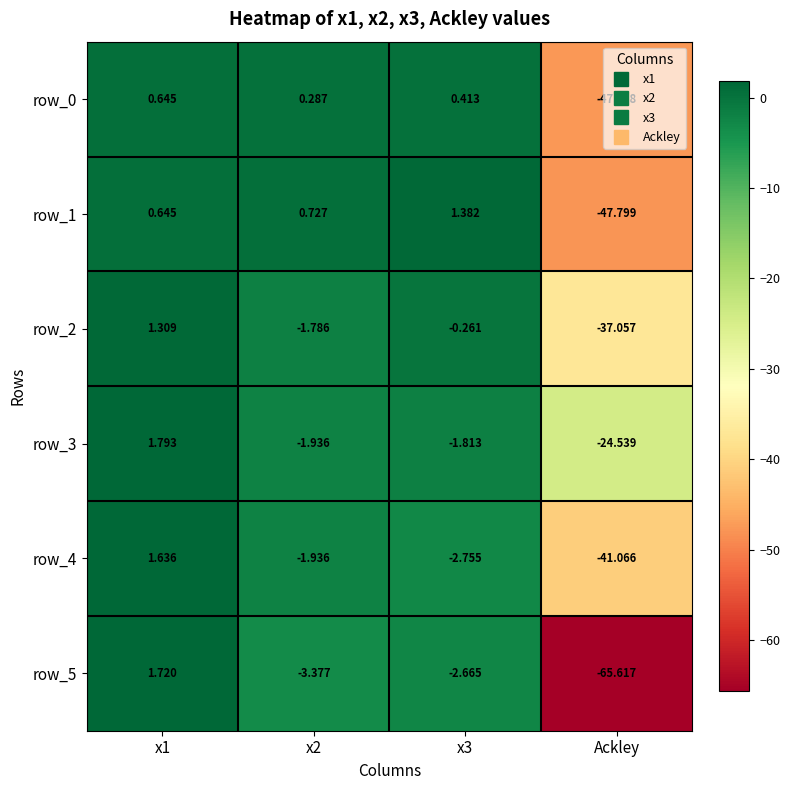

What is the minimum value for row_3?

-24.5